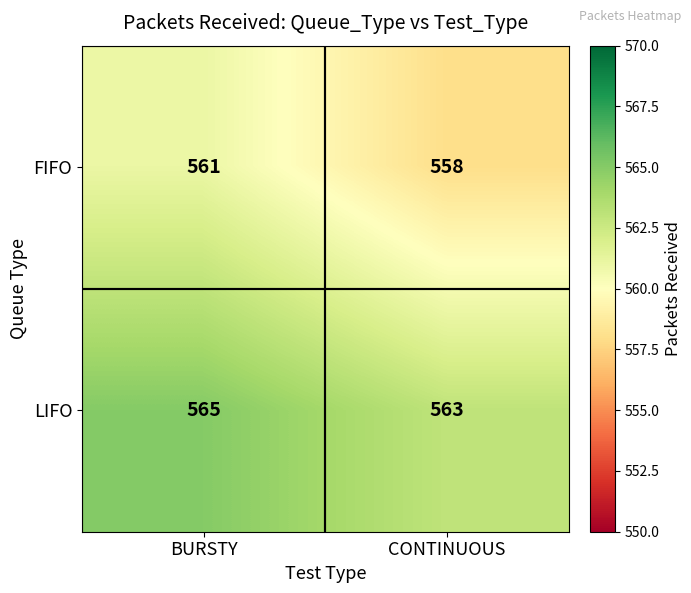

What is the average value of the FIFO series?

560